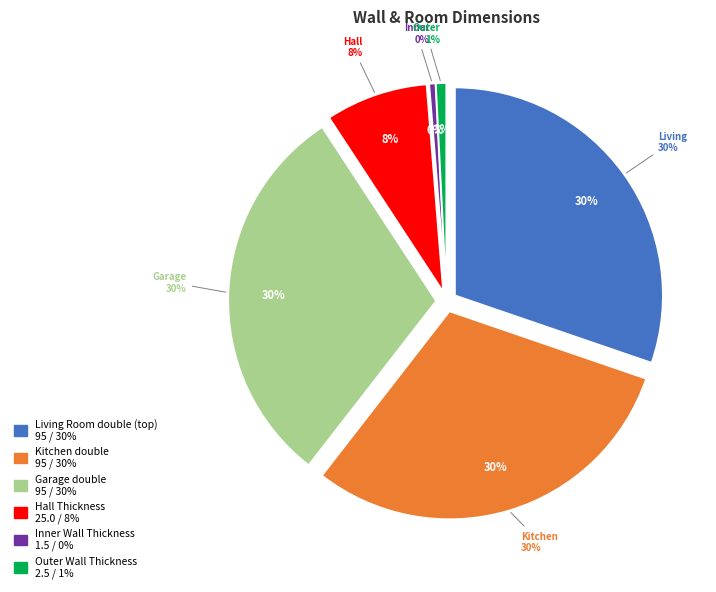

What percentage is the Kitchen double slice, to the nearest percent?

30%